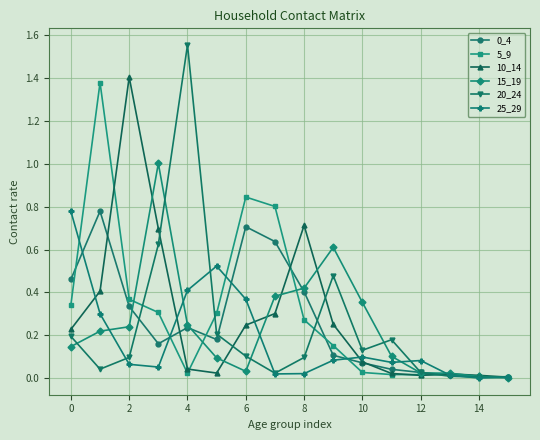

True or false: 25_29 and 0_4 cross at least once.

True